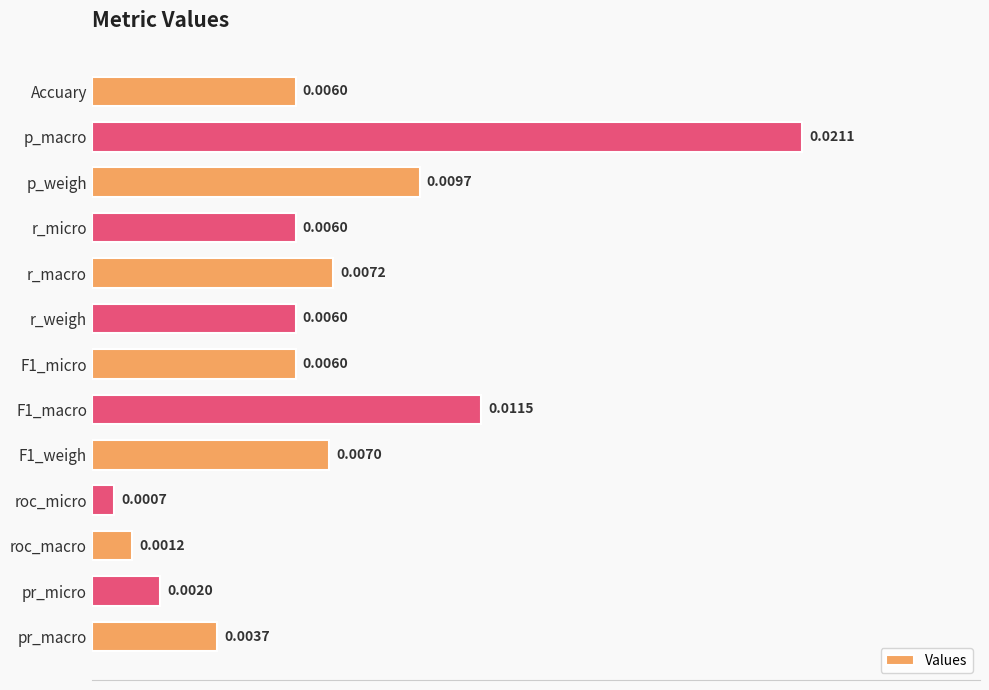

At which label is the value closest to 0?

roc_micro